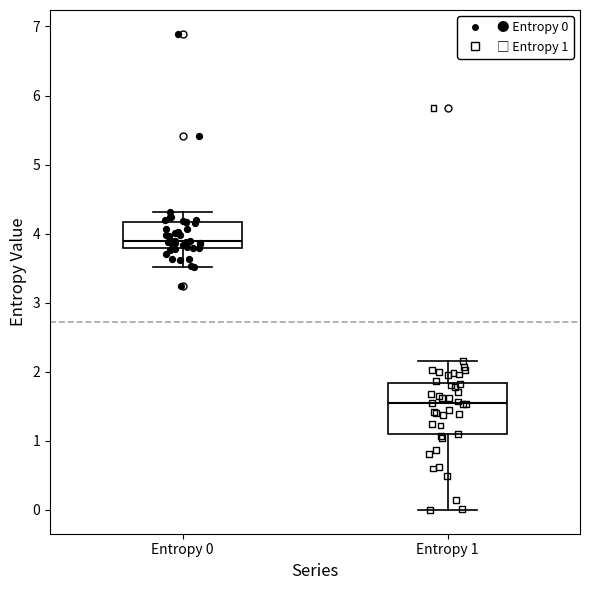

Reading left to right, transcribe this box plot: for each box, give where its median line is, the range the box spans, and where its two whiskers end, as read against the y-axis. The values are not printed on the chart, so give them approximately, as read against the axis.

Entropy 0: median 3.9, box 3.8 to 4.2, whiskers 3.5 to 4.3
Entropy 1: median 1.5, box 1.1 to 1.8, whiskers 0.0 to 2.2